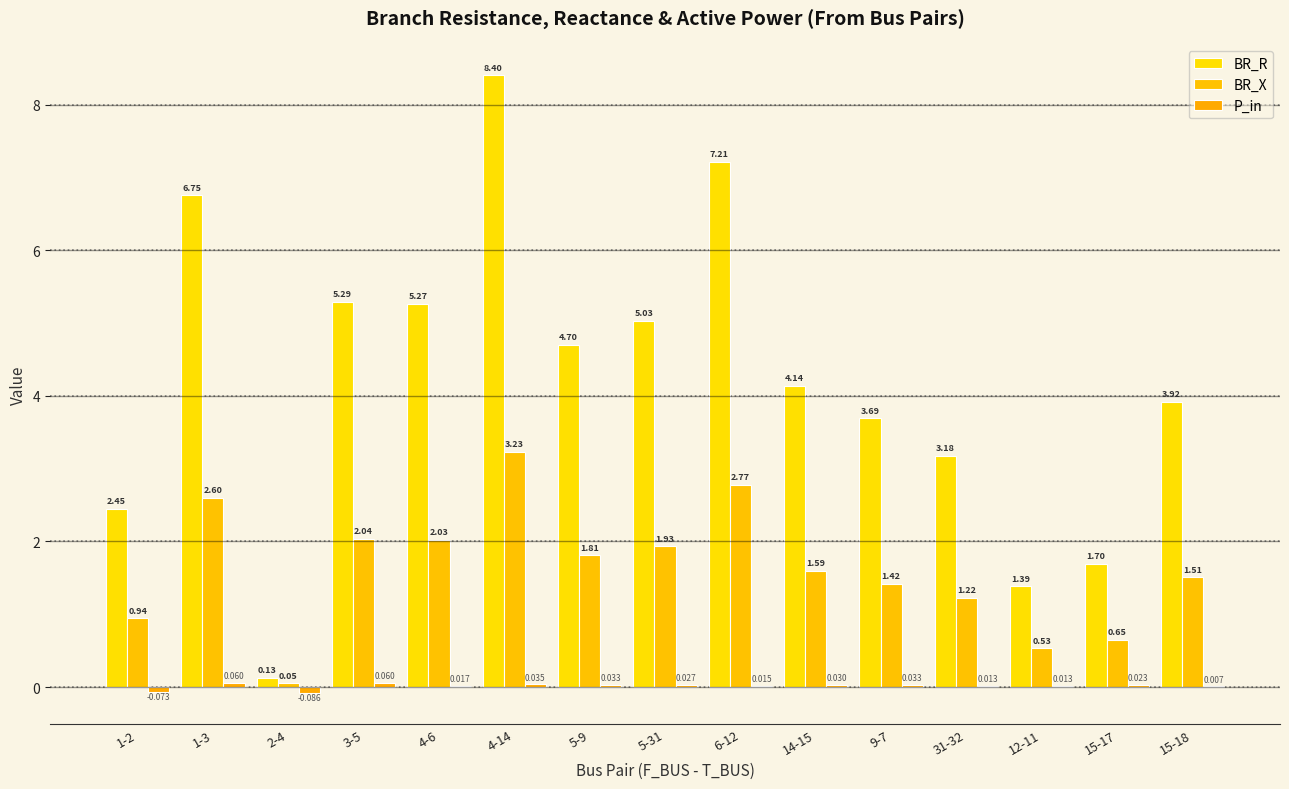

How many categories are shown in the chart?

15